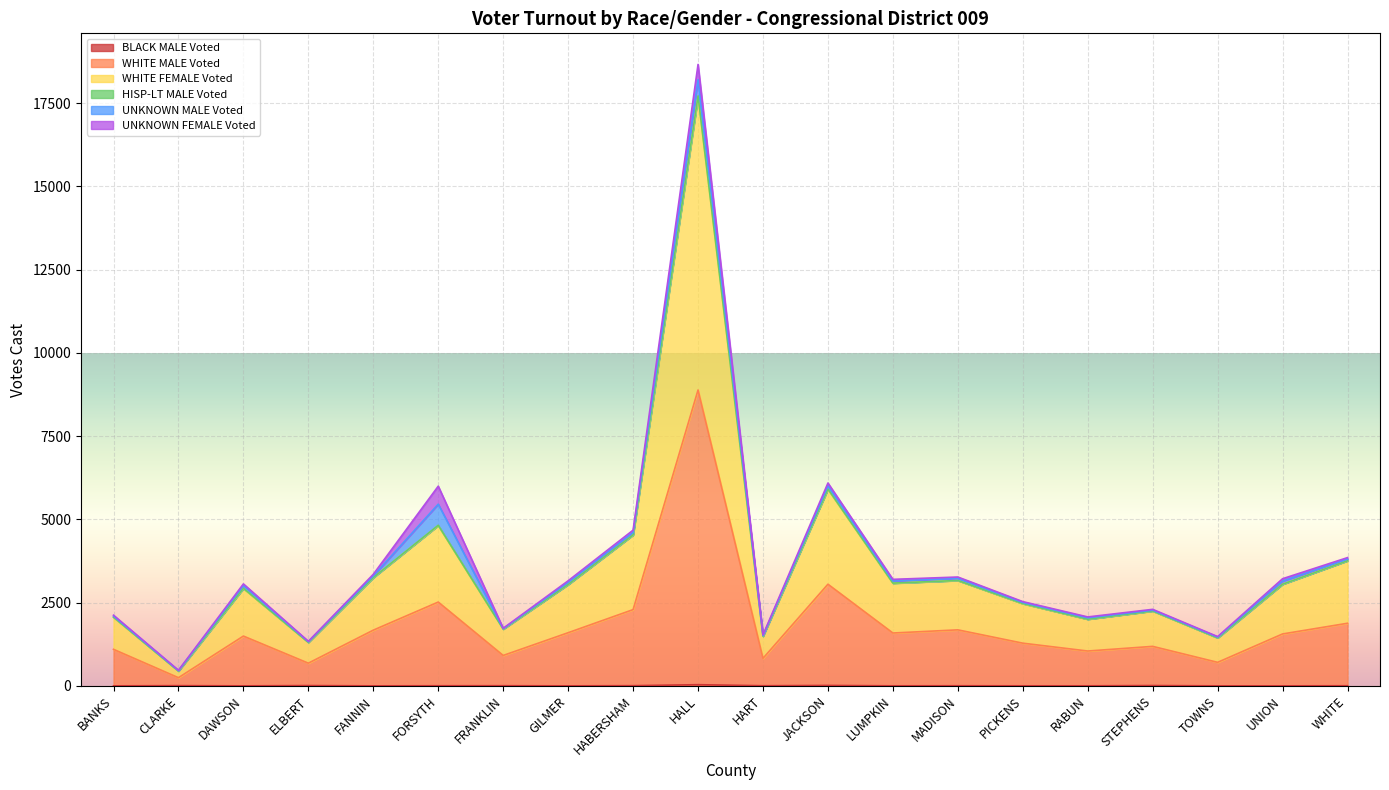

Does the chart display data point markers on the line(s)?

No